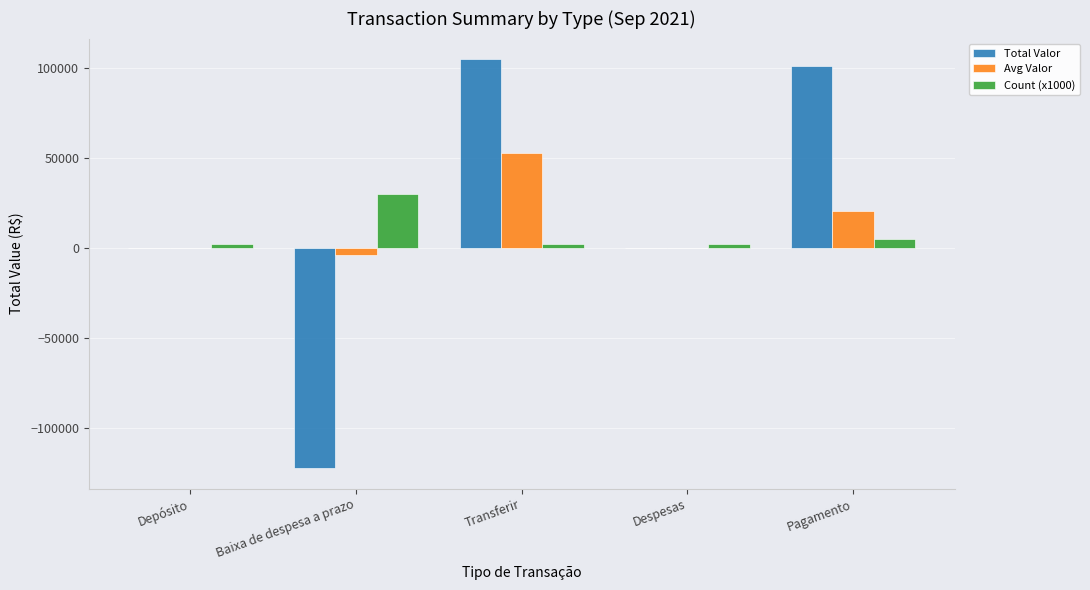

Between Despesas and Pagamento, which series saw the biggest shift?

Total Valor